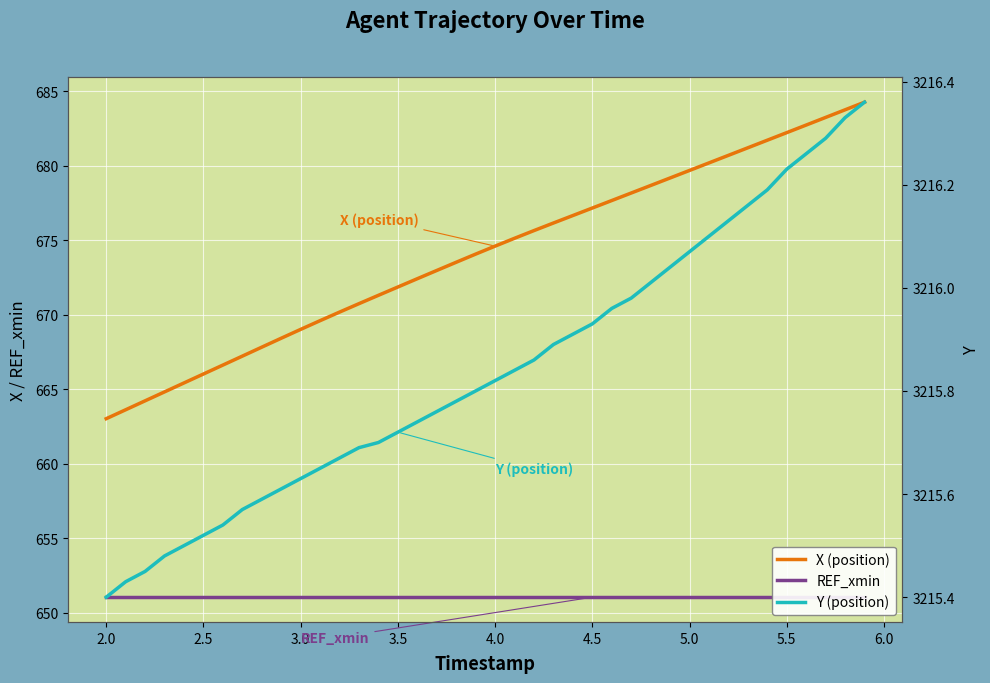

At how many categories does at least one series exceed 2587?

40